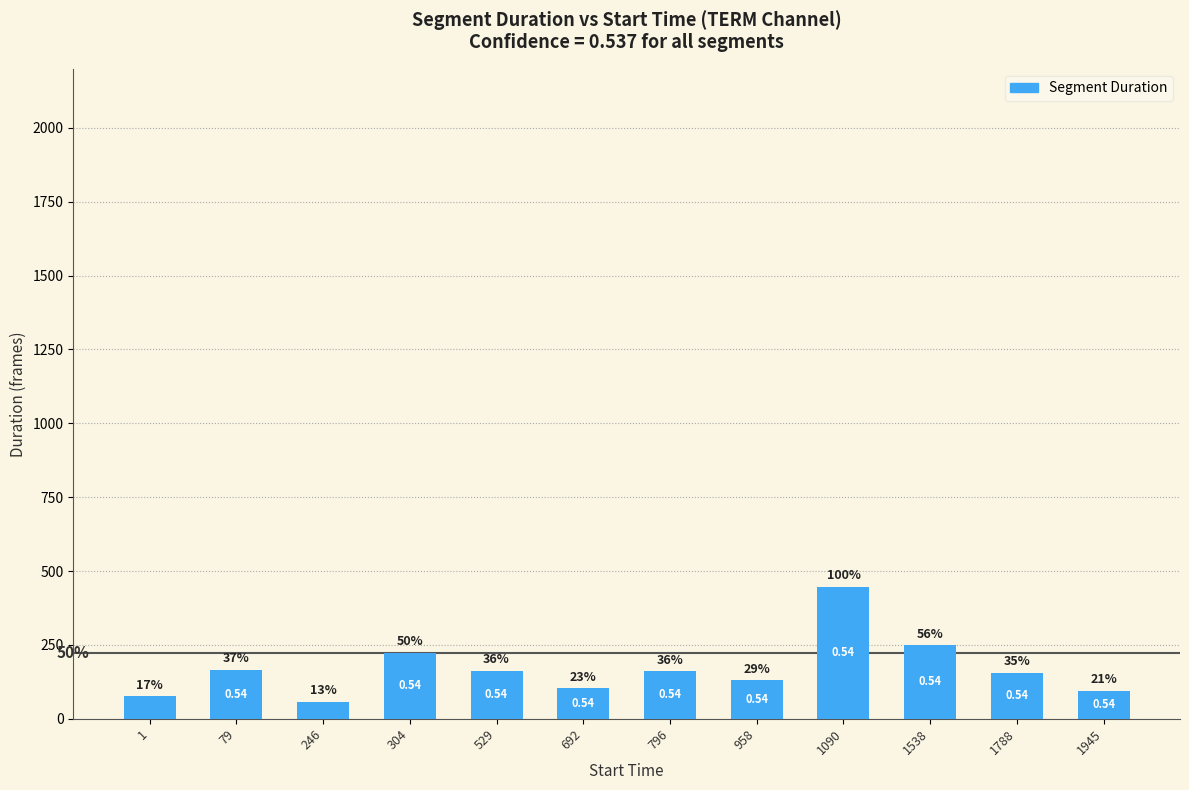

What is the value of the 3rd bar from the left?

57